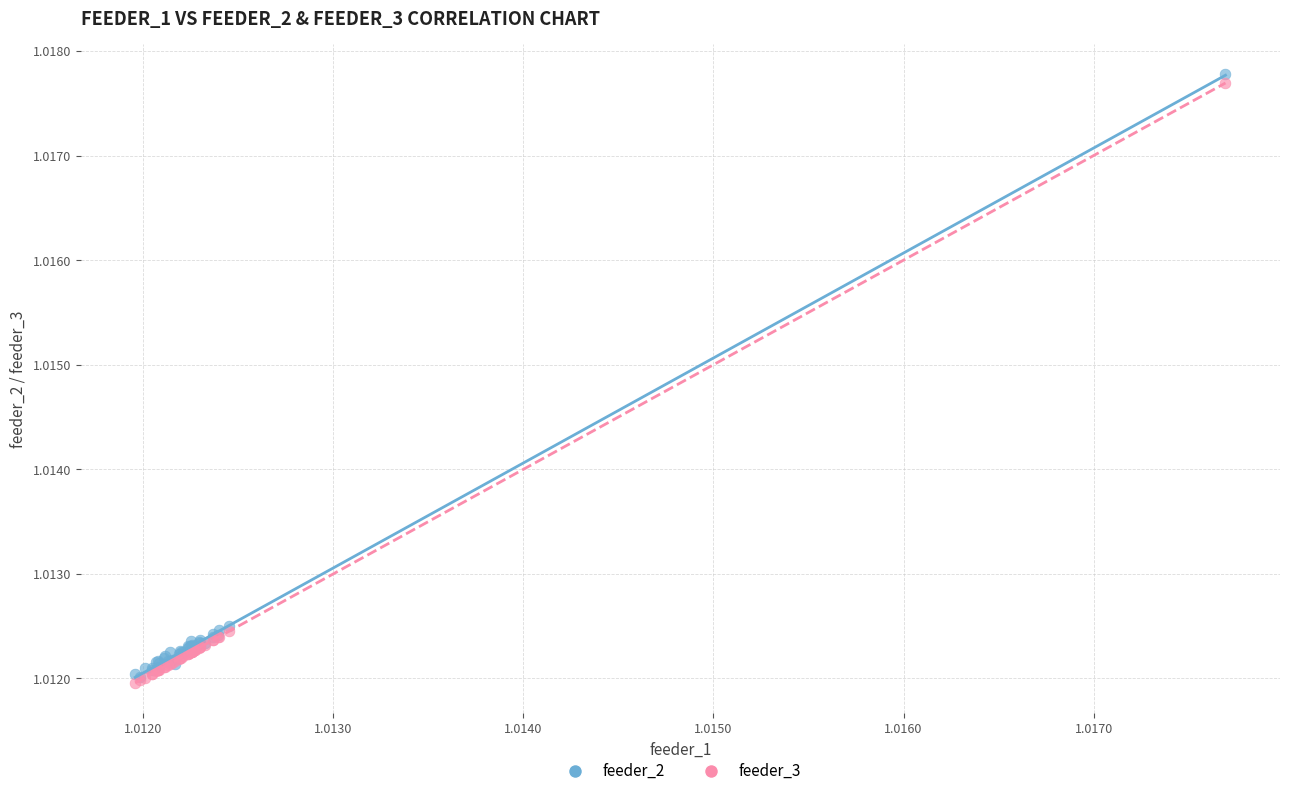

What are all the series names shown in the legend?

feeder_2, feeder_3